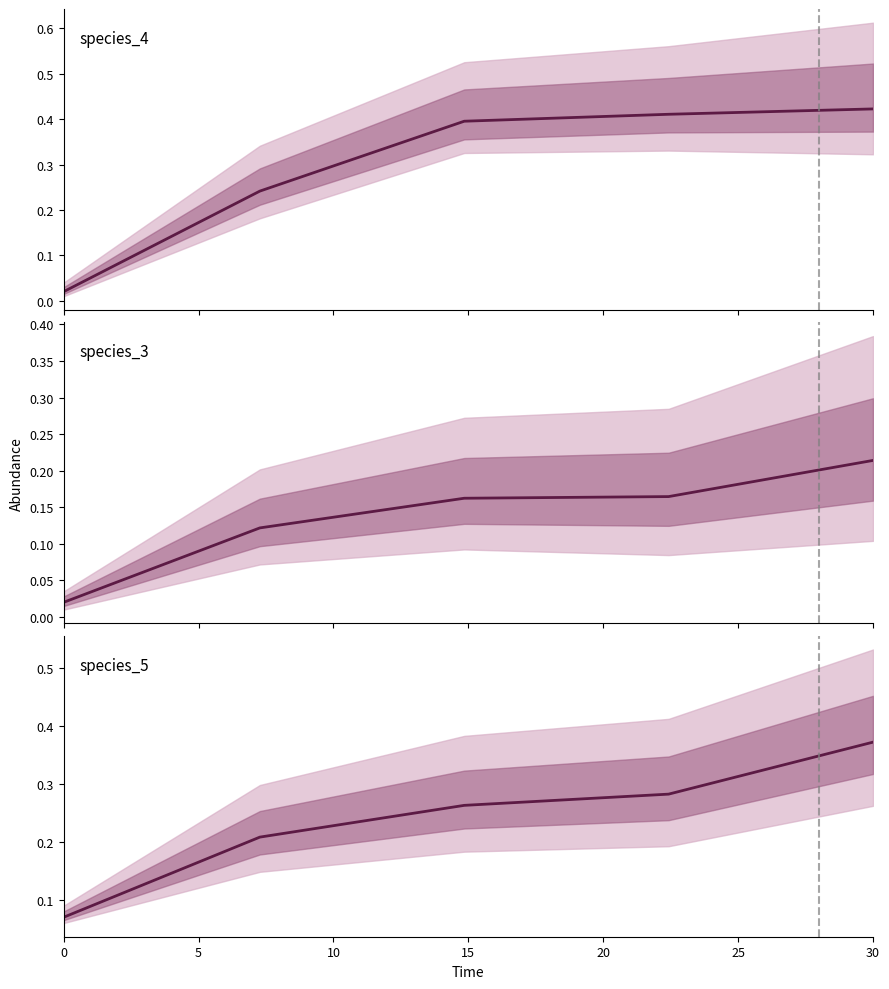

The species_3 series shows 0.3 at 10. True or false?

False